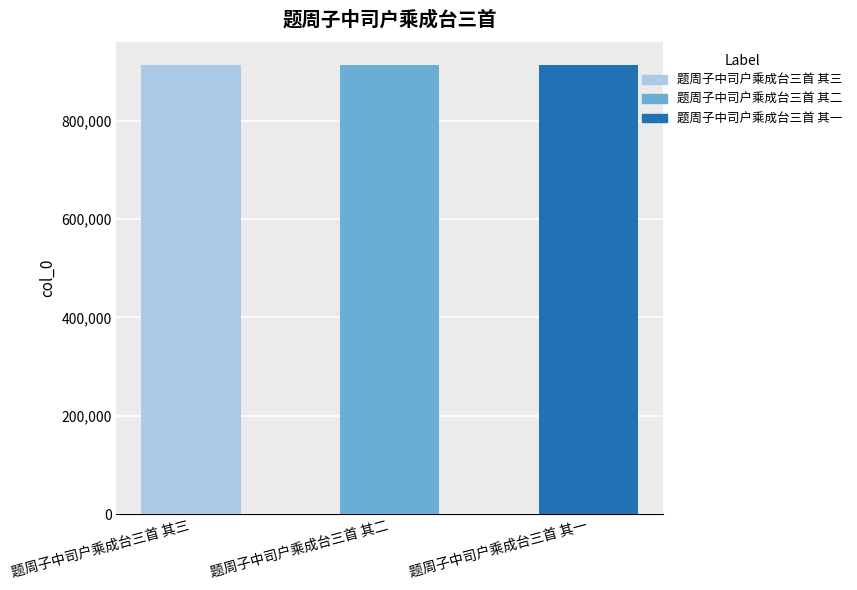

The value at 题周子中司户乘成台三首 其一 is 1415904. True or false?

False